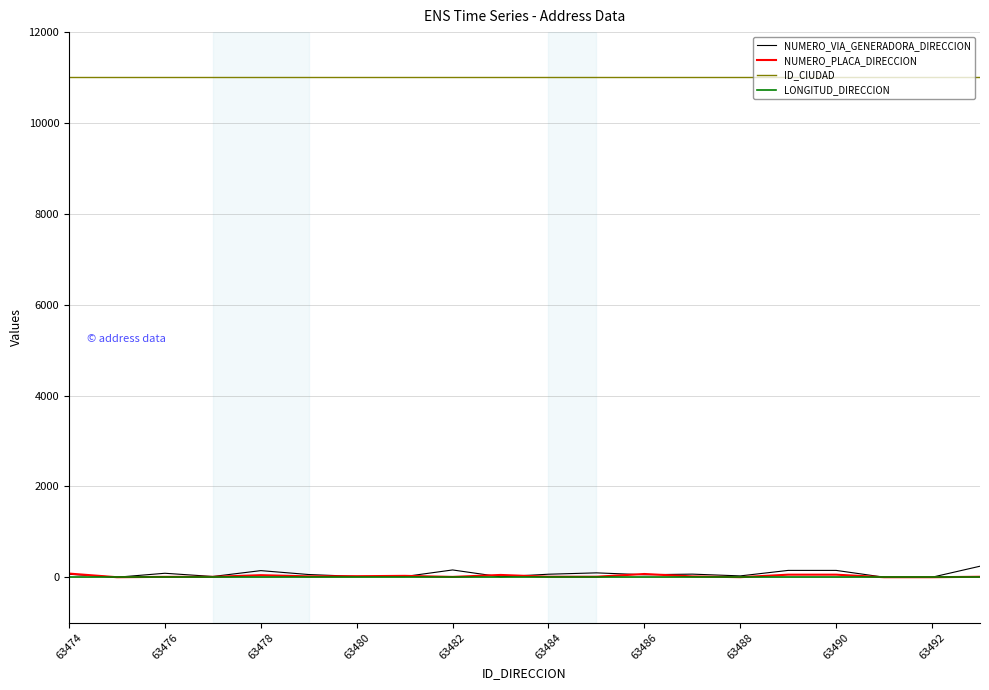

Which series has the widest spread of values?

NUMERO_VIA_GENERADORA_DIRECCION